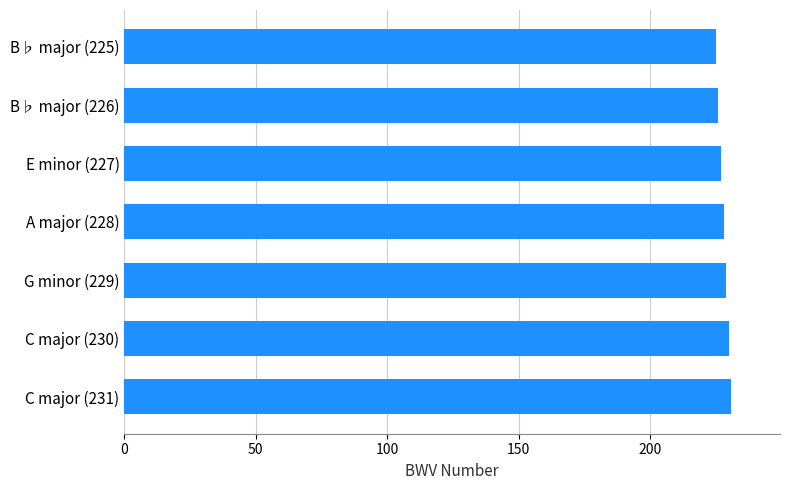

How many data points are less than 228?

3